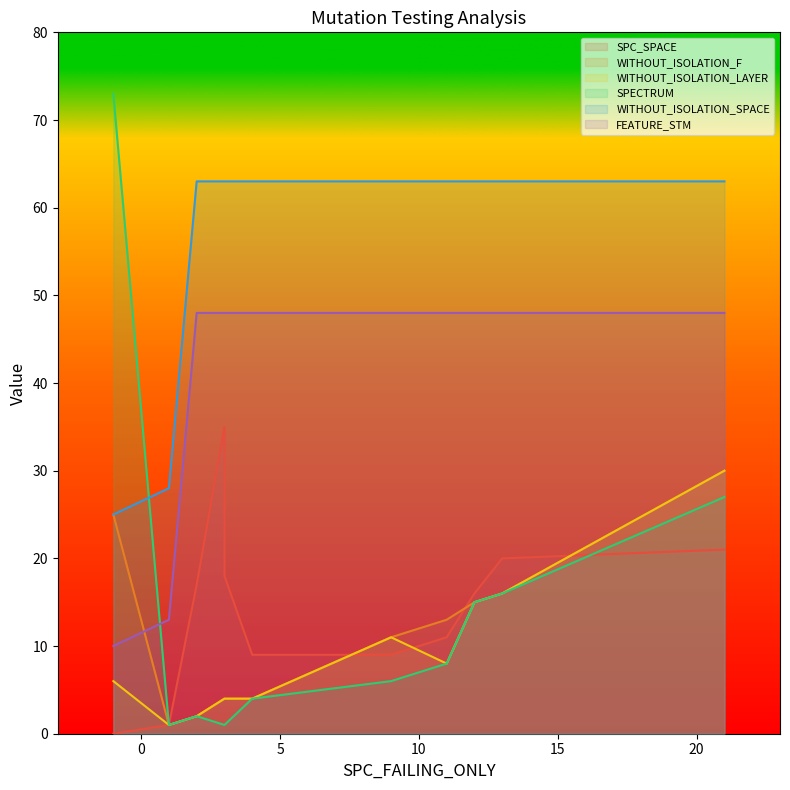

Is it true that SPECTRUM equals 1 at 3?

True